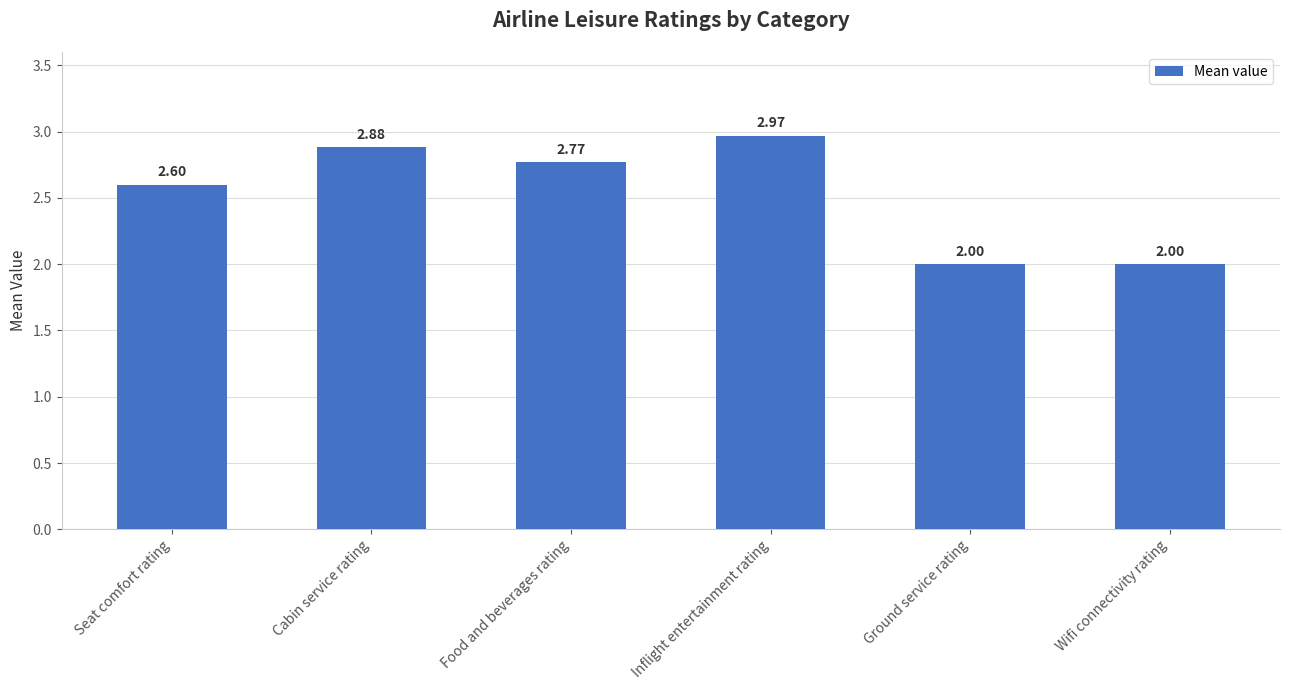

Which label corresponds to the largest value in the chart?

Inflight entertainment rating